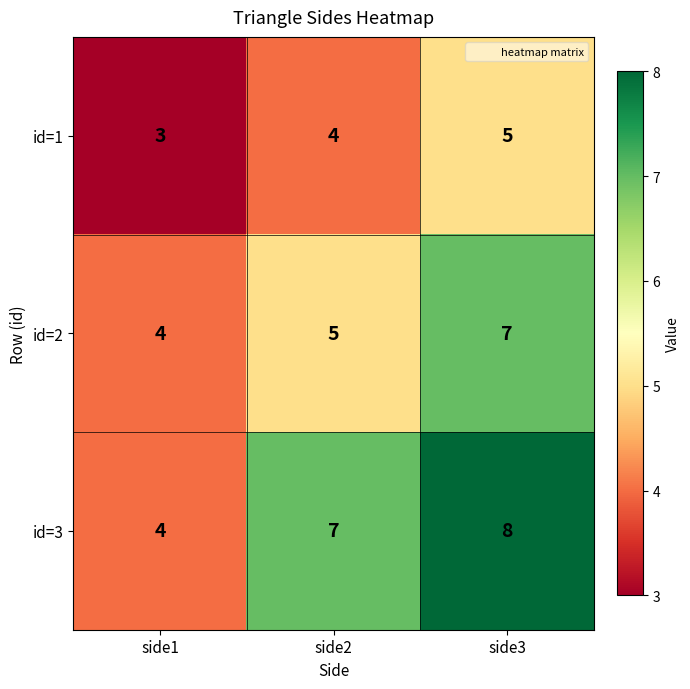

At how many categories does at least one series exceed 6?

2